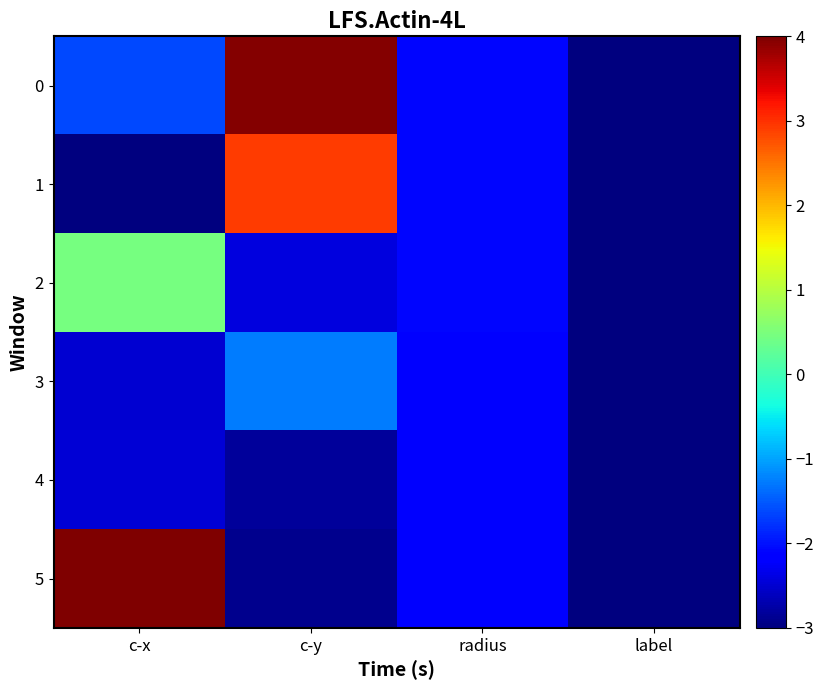

Reading left to right, list all the values displayed in this chart.

0: c-x=-1.6	c-y=4.0	radius=-2.1	label=-3.0
1: c-x=-3.0	c-y=2.9	radius=-2.1	label=-3.0
2: c-x=0.5	c-y=-2.4	radius=-2.1	label=-3.0
3: c-x=-2.5	c-y=-1.3	radius=-2.2	label=-3.0
4: c-x=-2.5	c-y=-2.8	radius=-2.2	label=-3.0
5: c-x=4.0	c-y=-2.9	radius=-2.1	label=-3.0